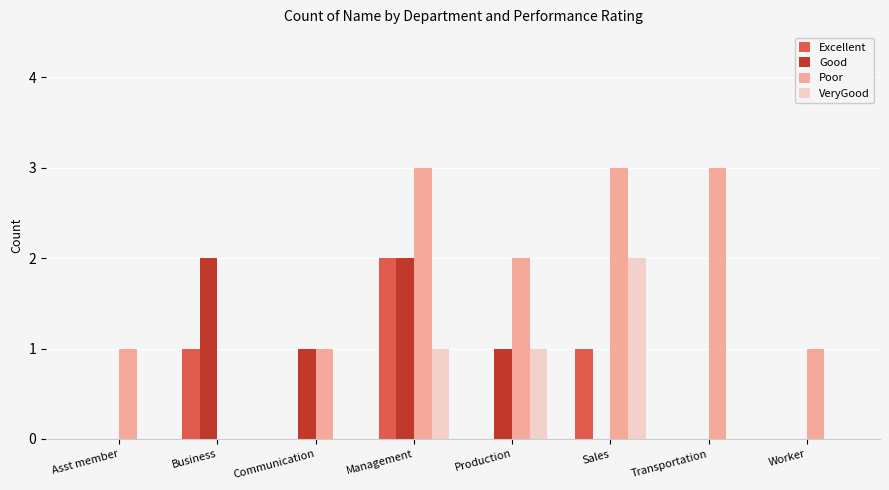

At which category is the sum across all series the highest?

Management